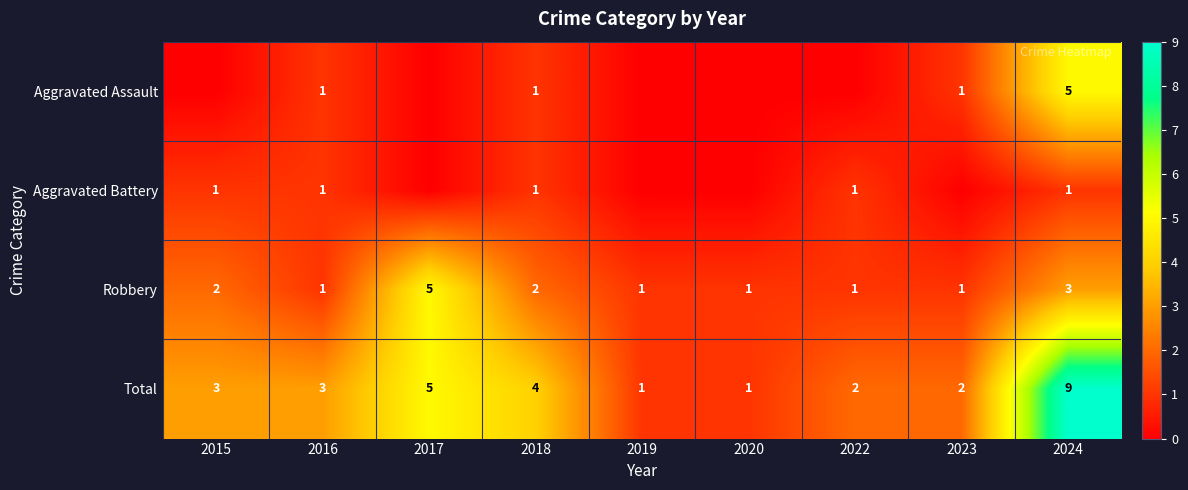

What is the total value across all series at 2022?

4